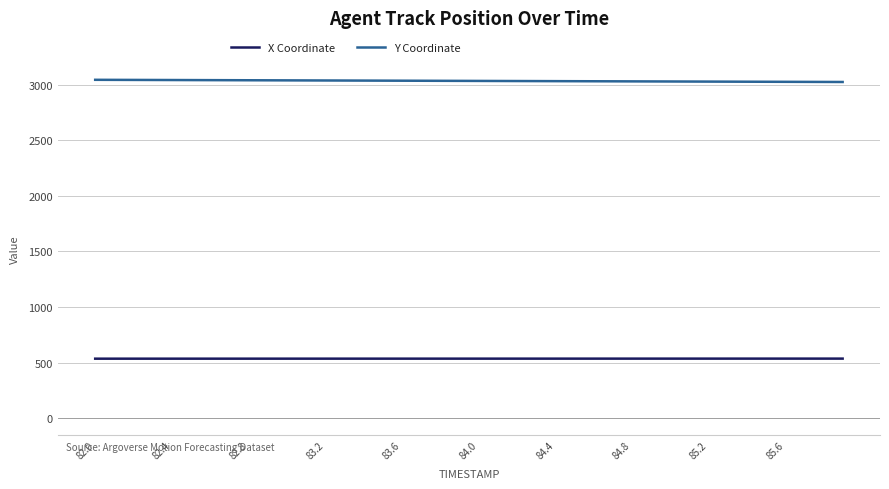

Rank the series by their average value, from highest to lowest.

Y Coordinate, X Coordinate